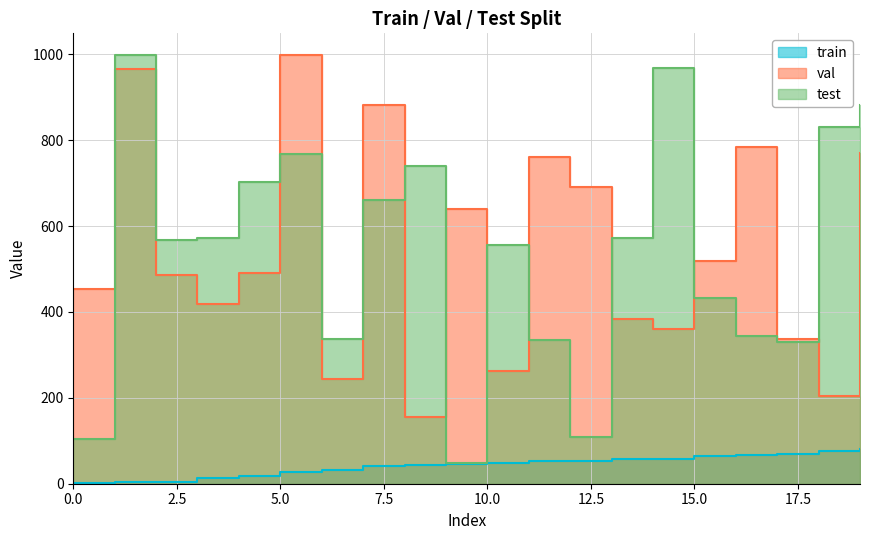

What is the total value across all series at 9?

735